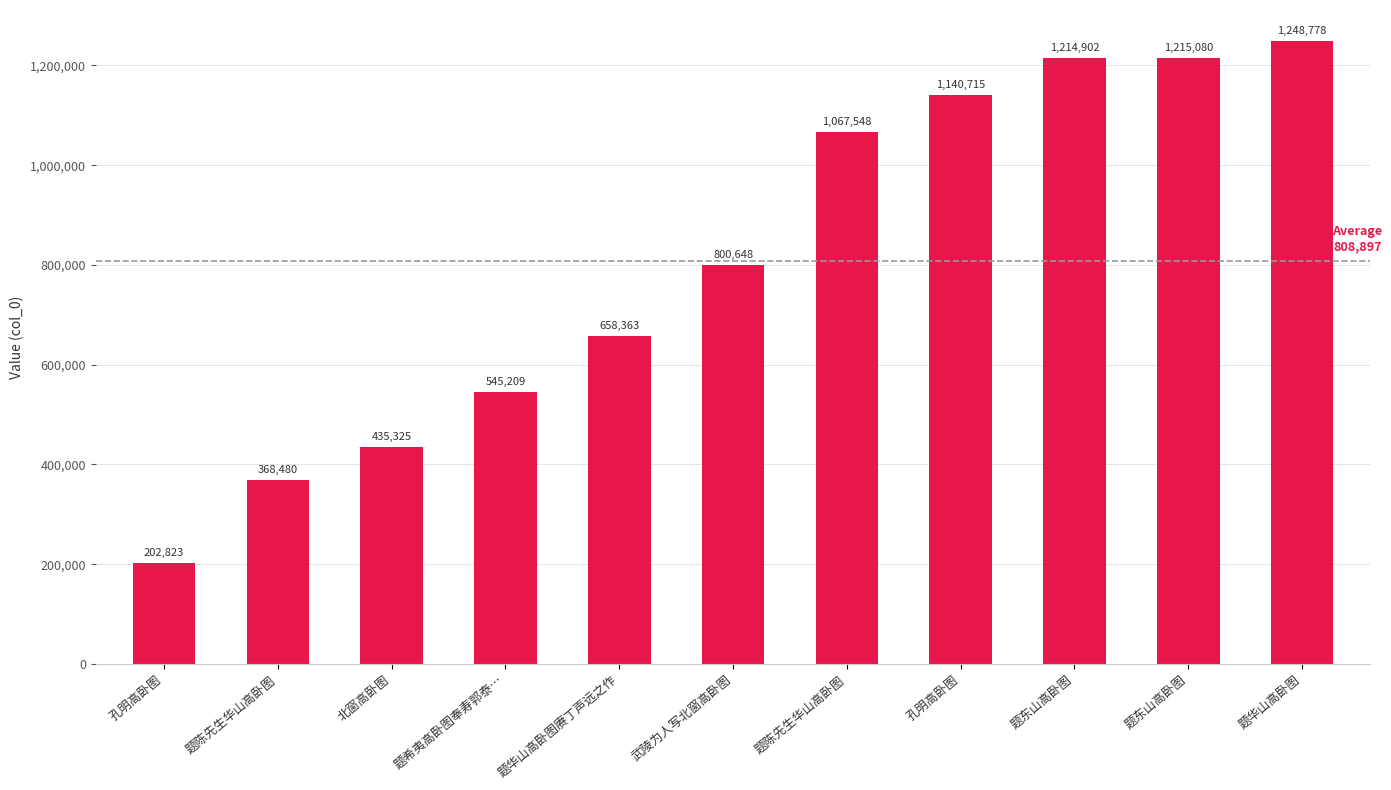

Where is the data nearest to the value 725800?

题华山高卧图赓丁声远之作